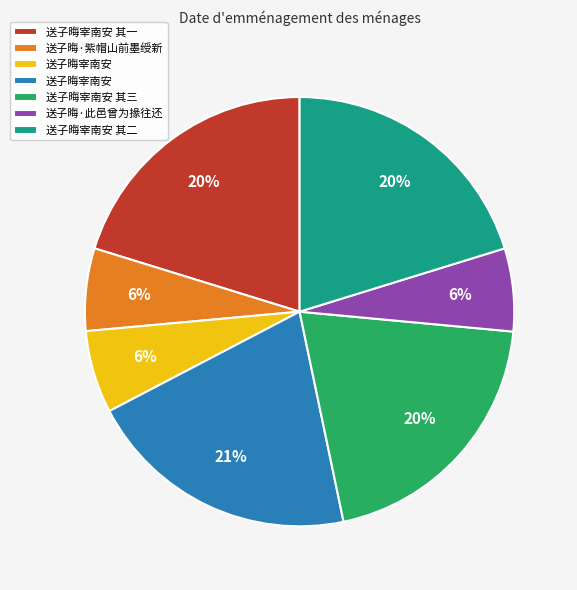

To the nearest percent, what is the average slice percentage?

14%